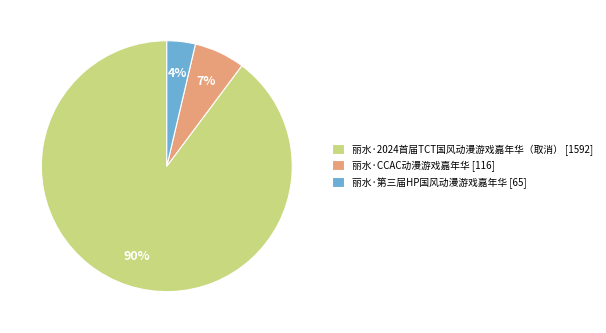

Between 丽水·第三届HP国风动漫游戏嘉年华 and 丽水·CCAC动漫游戏嘉年华, which is larger?

丽水·CCAC动漫游戏嘉年华